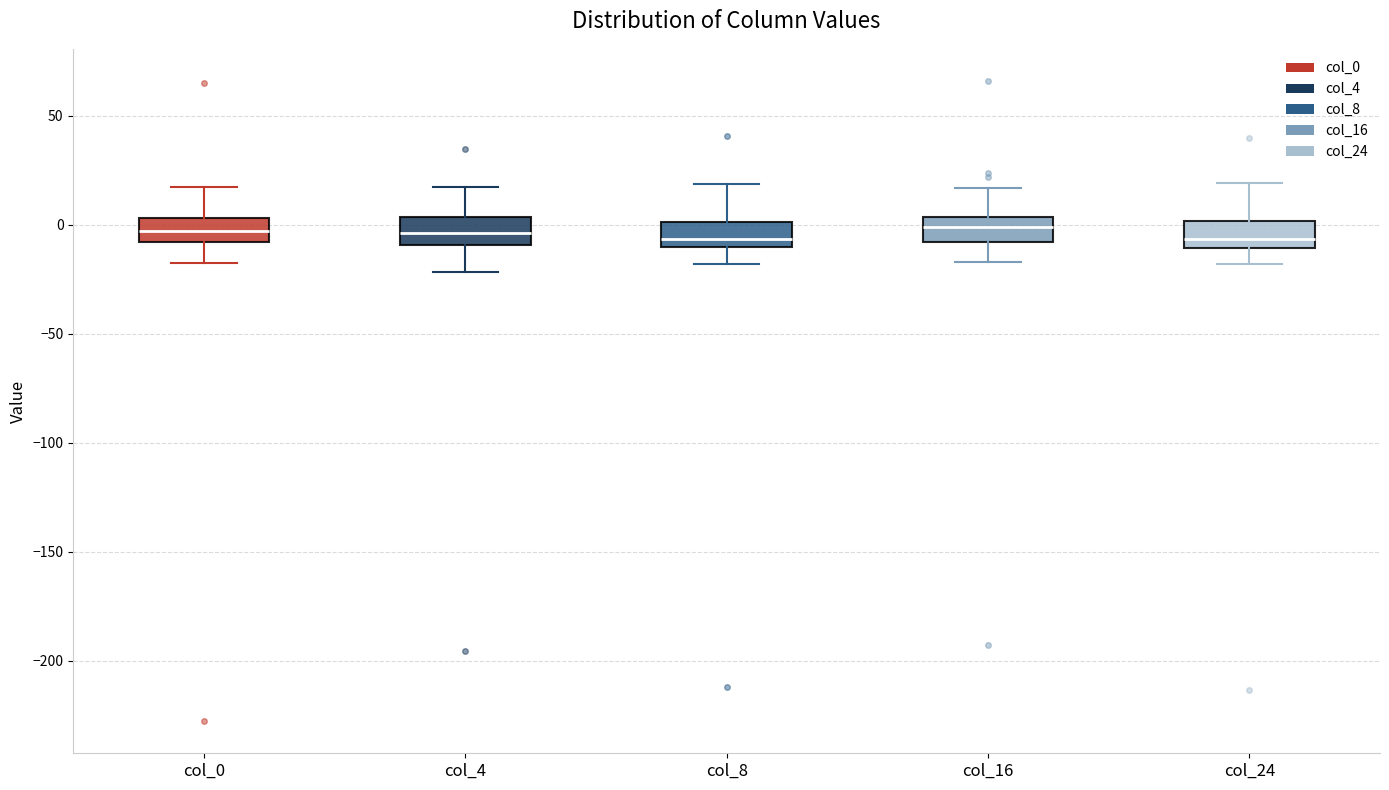

Where does the median line of the box for col_24 sit on the y-axis? The values are not printed on the chart, so give them approximately, as read against the axis.

-5